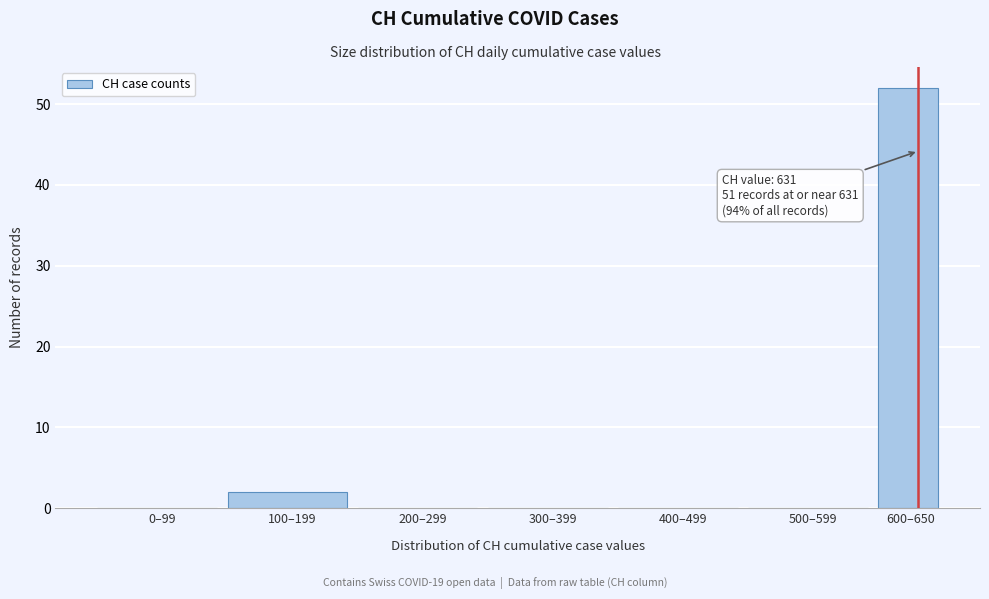

Reading left to right, list all the values displayed in this chart.

0–99=0	100–199=2	200–299=0	300–399=0	400–499=0	500–599=0	600–650=52